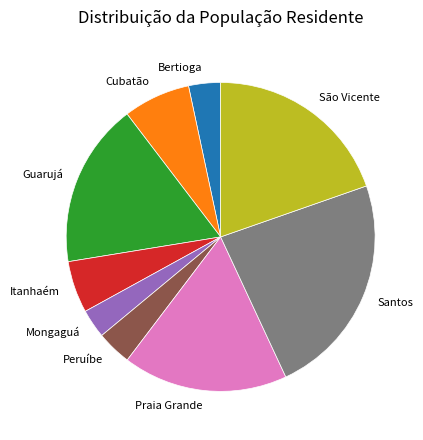

Does Mongaguá represent more than half of the total?

No